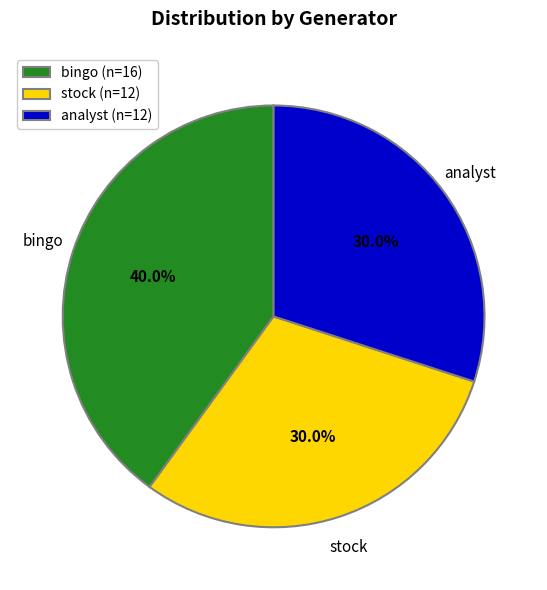

What is the ratio of the value at analyst to the value at bingo?

0.8